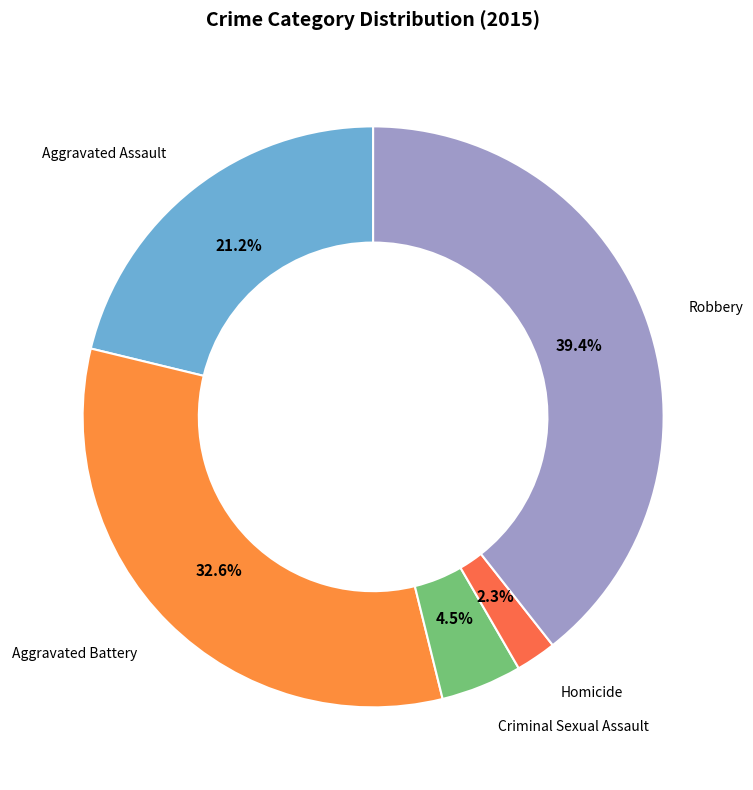

How many slices are in this pie chart?

5